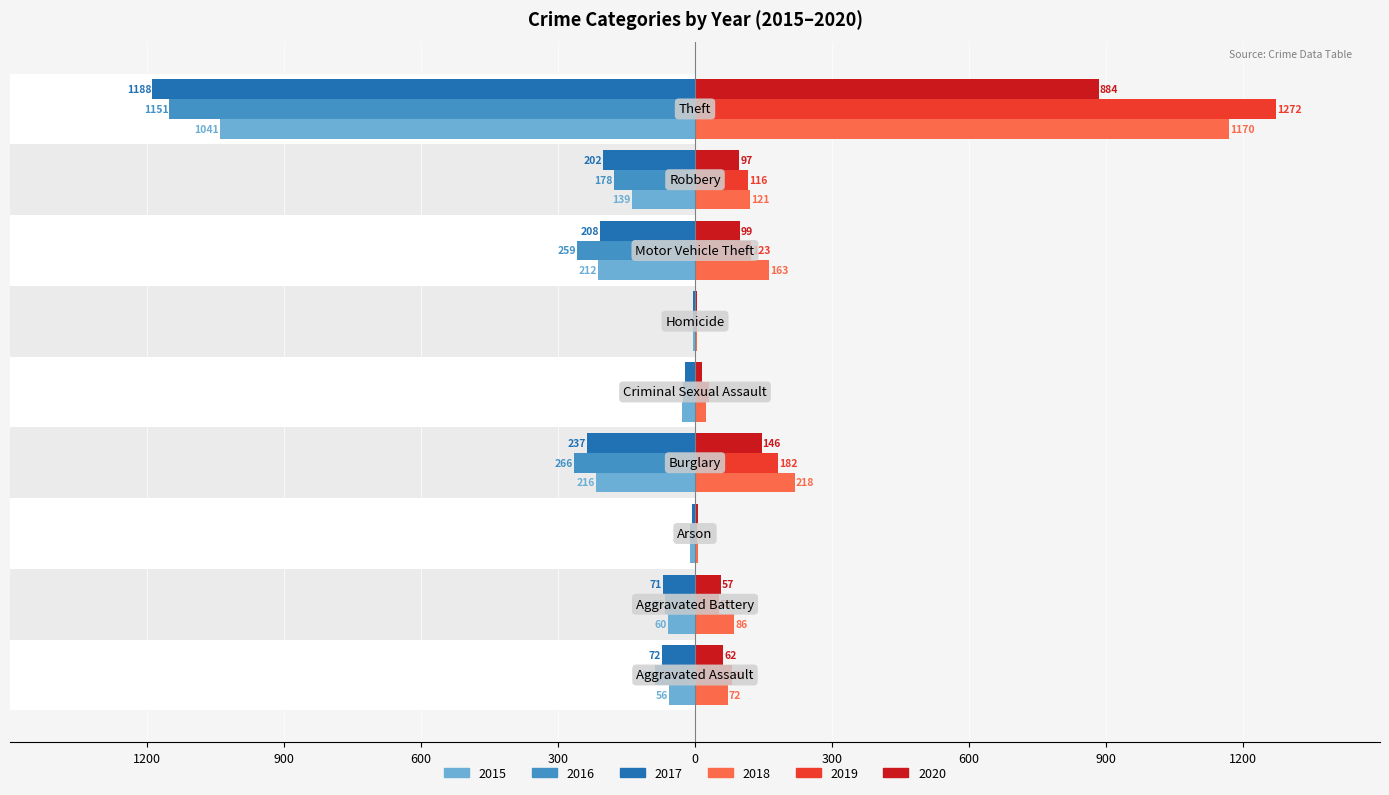

What are all the series names shown in the legend?

2015, 2016, 2017, 2018, 2019, 2020